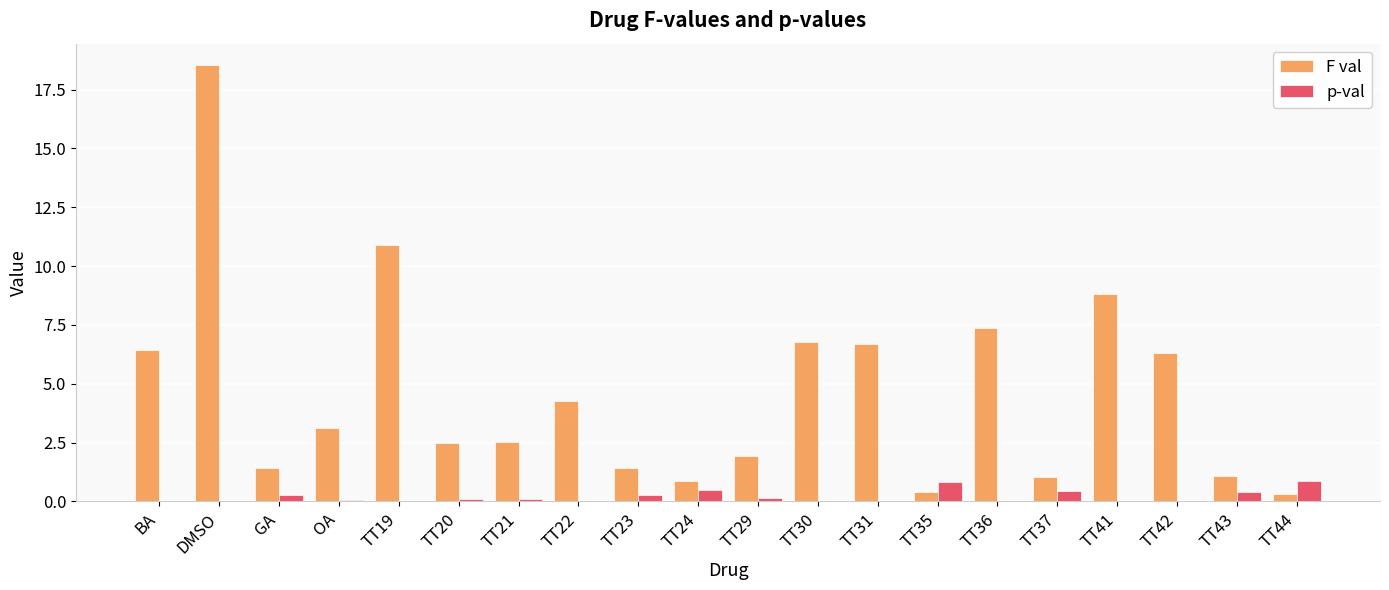

At which label is F val closest to 9?

TT41